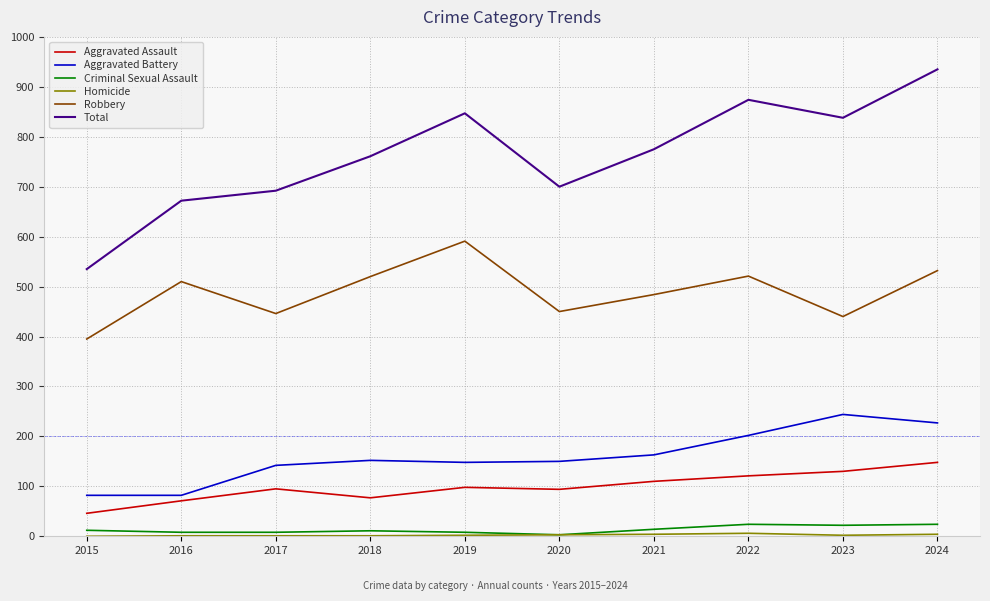

Which series changed the most between 2021 and 2024?

Total